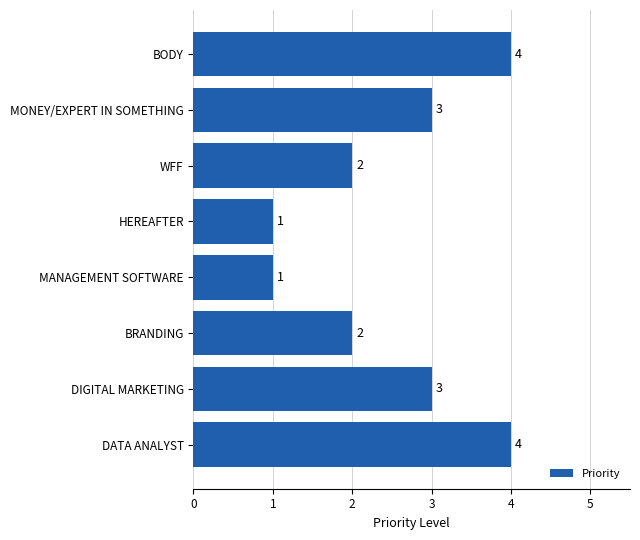

How many values are between 2 and 4?

6